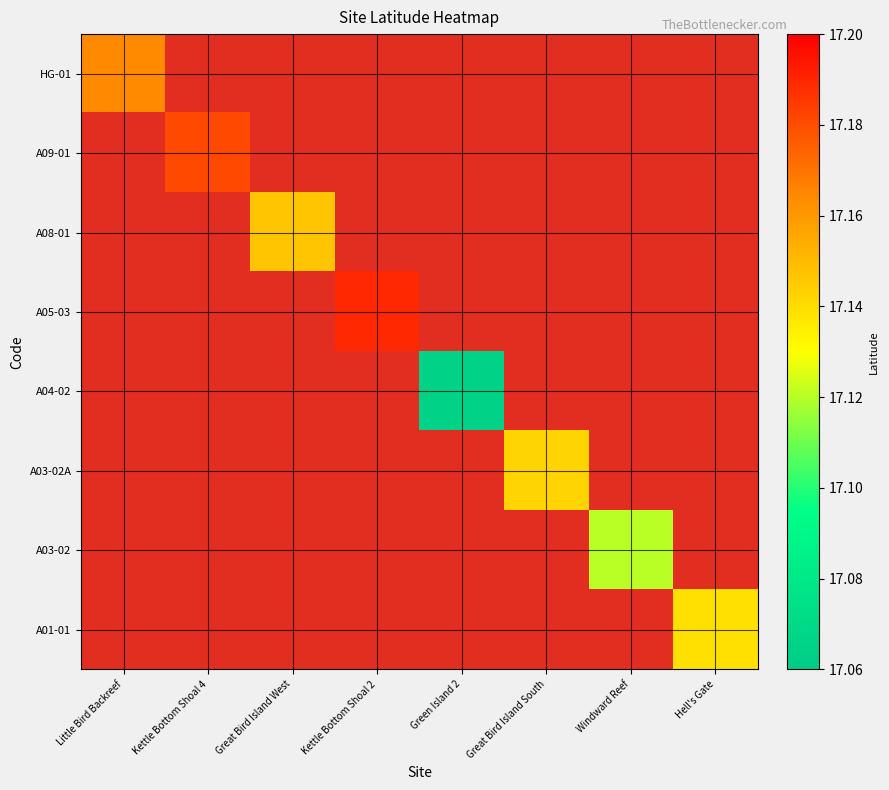

Which category has the highest value across all series?

Kettle Bottom Shoal 2